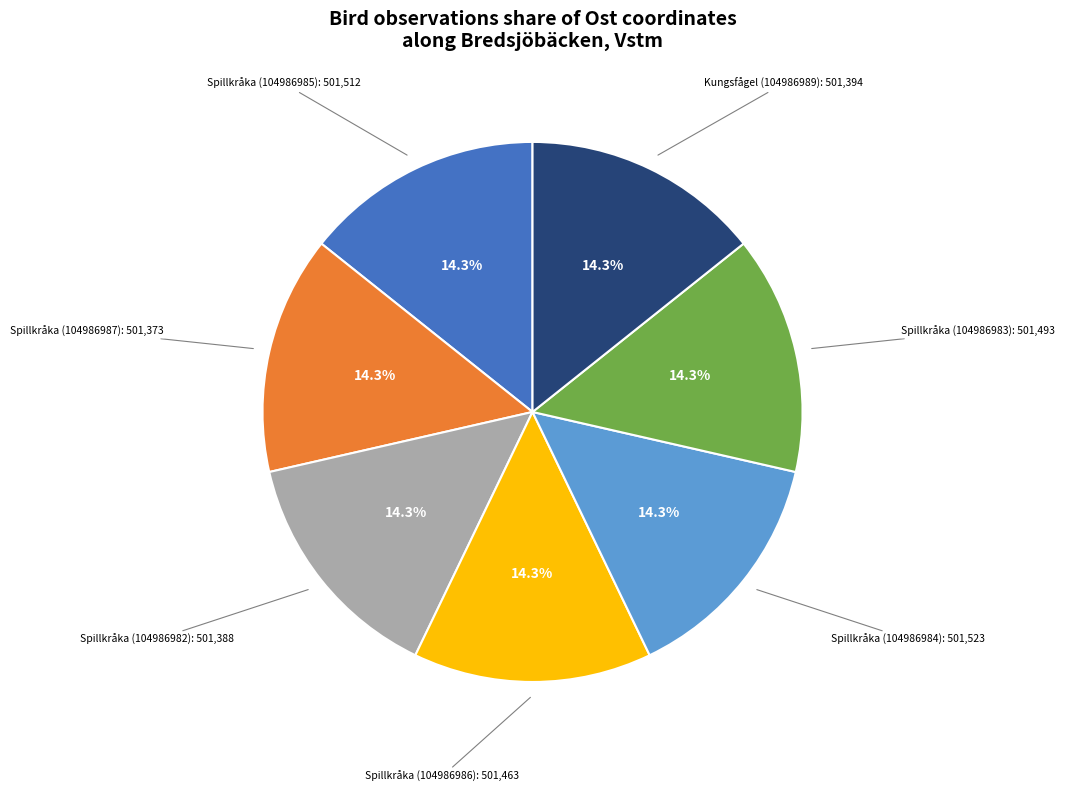

Does any single category account for the majority?

No